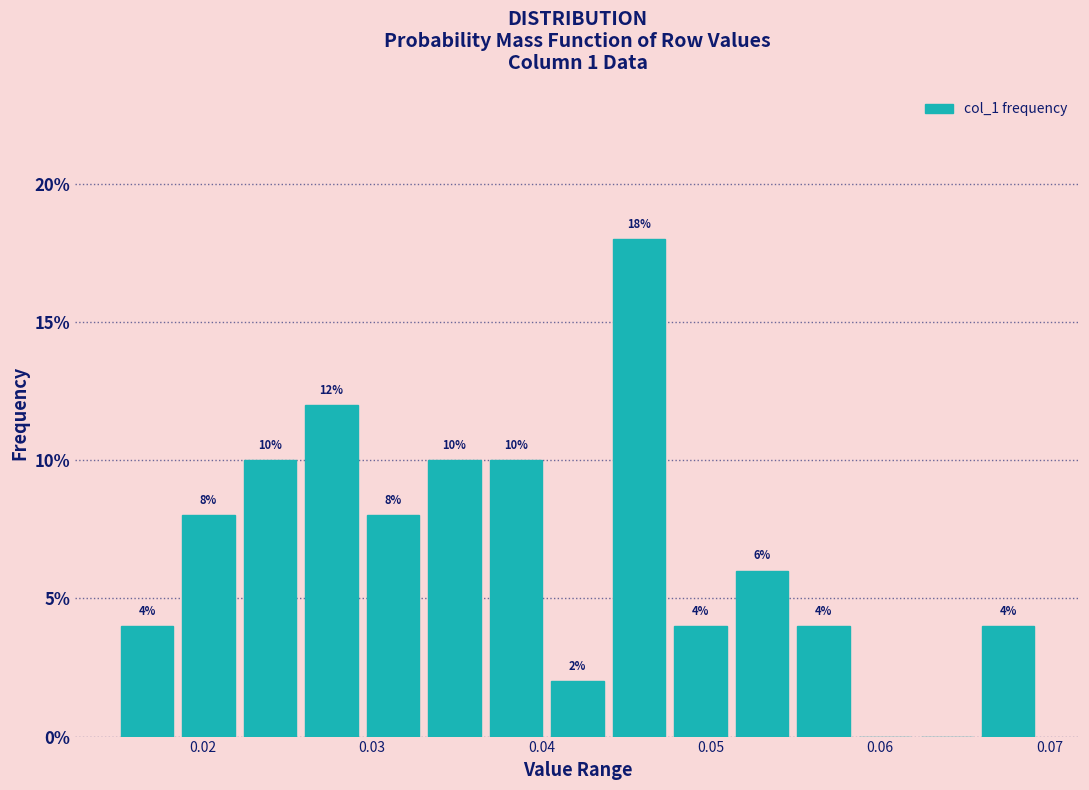

Read against the x-axis, roughly where is the centre of the tallest bar?

0.046